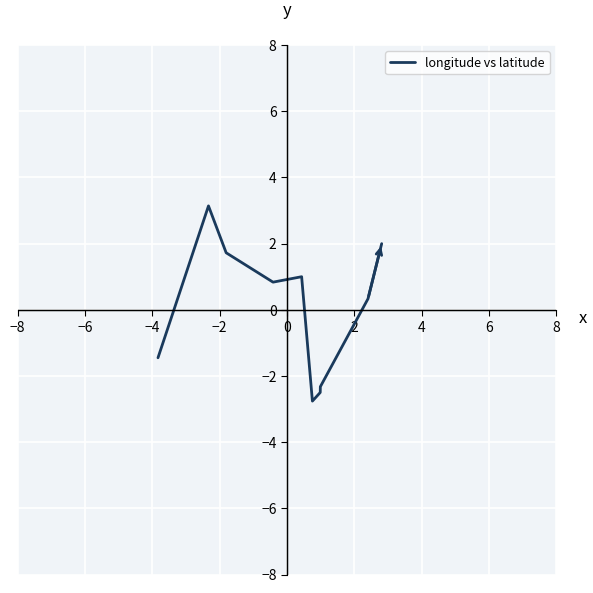

What is the maximum value shown in the chart?

3.1